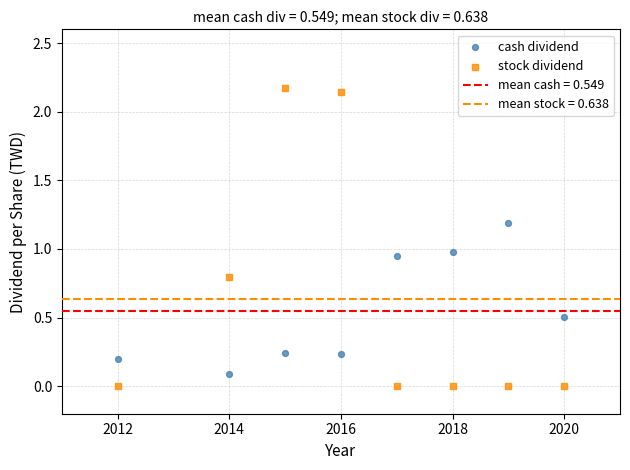

Which series reaches the maximum Y coordinate?

stock dividend